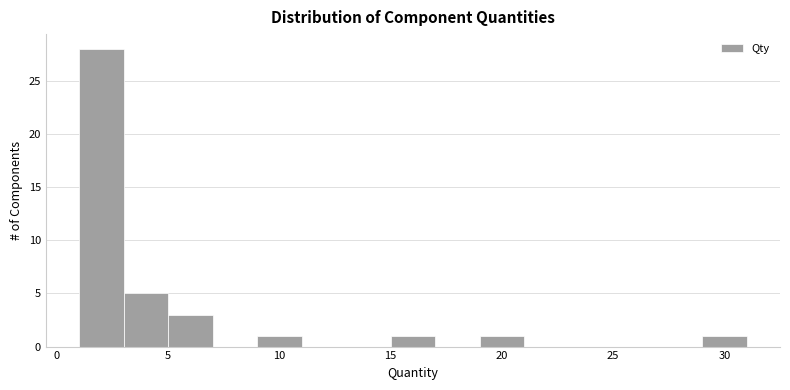

Reading left to right, list every bar in this chart as the range it spans on the x-axis followed by its height. The values are not printed on the chart, so give them approximately, as read against the axis.

1 to 3: 28
3 to 5: 5
5 to 7: 3
7 to 9: 0
9 to 11: 1
11 to 13: 0
13 to 15: 0
15 to 17: 1
17 to 19: 0
19 to 21: 1
21 to 23: 0
23 to 25: 0
25 to 27: 0
27 to 29: 0
29 to 31: 1